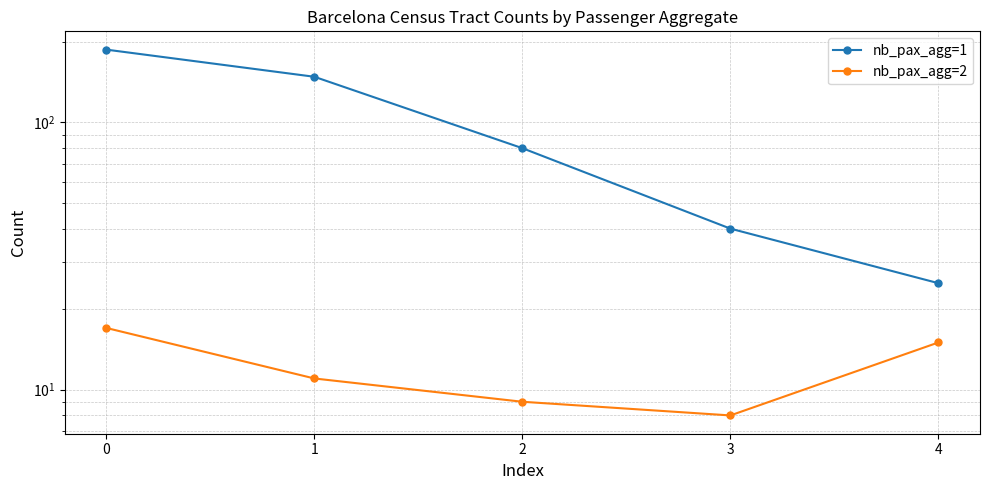

True or false: nb_pax_agg=1 and nb_pax_agg=2 cross at least once.

False